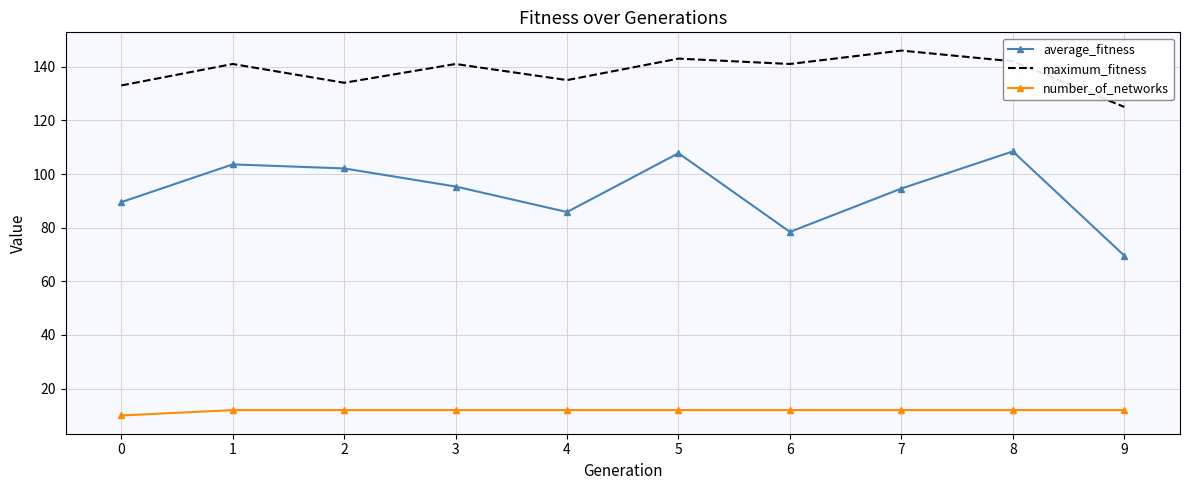

What are all the series names shown in the legend?

average_fitness, maximum_fitness, number_of_networks